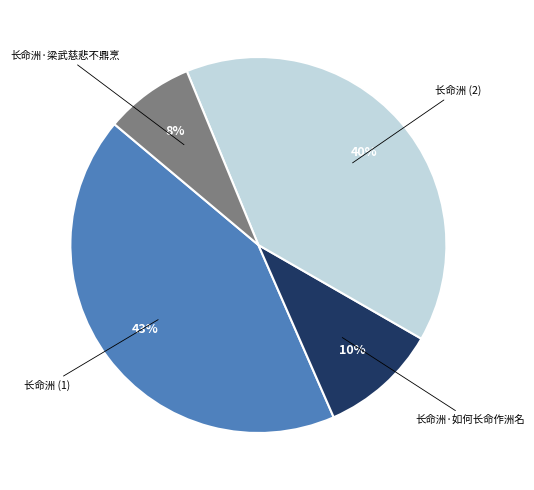

How many segments does this pie chart have?

4